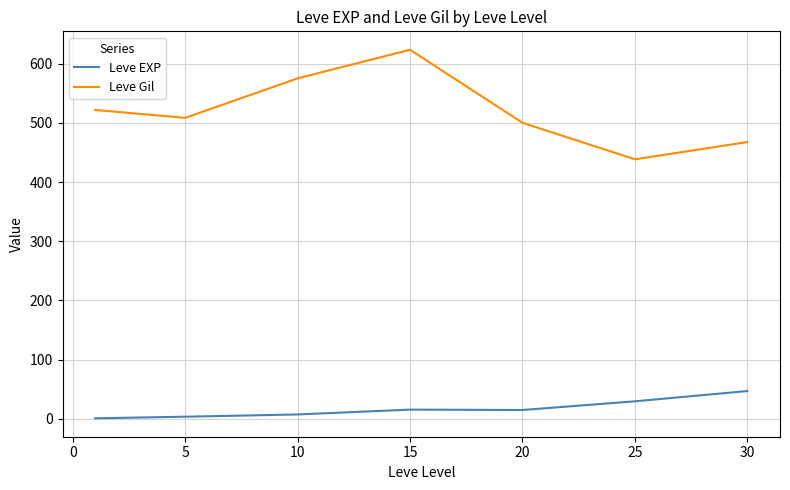

In Leve Gil, how many points are lower than both neighbors (excluding endpoints)?

2